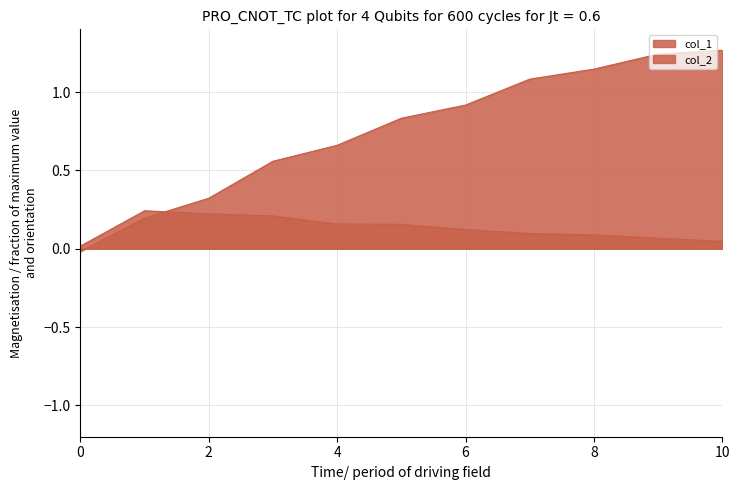

Which series changed the most between 2 and 6?

col_1